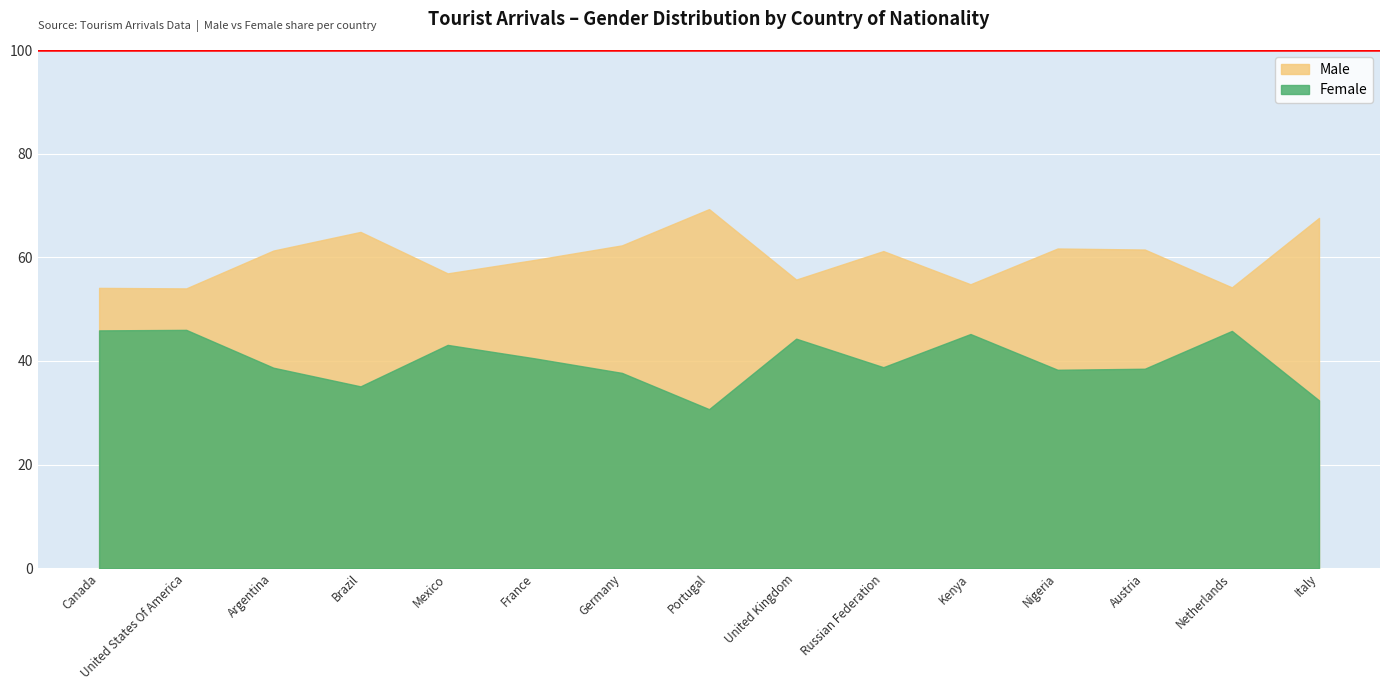

Does the chart display data point markers on the line(s)?

No